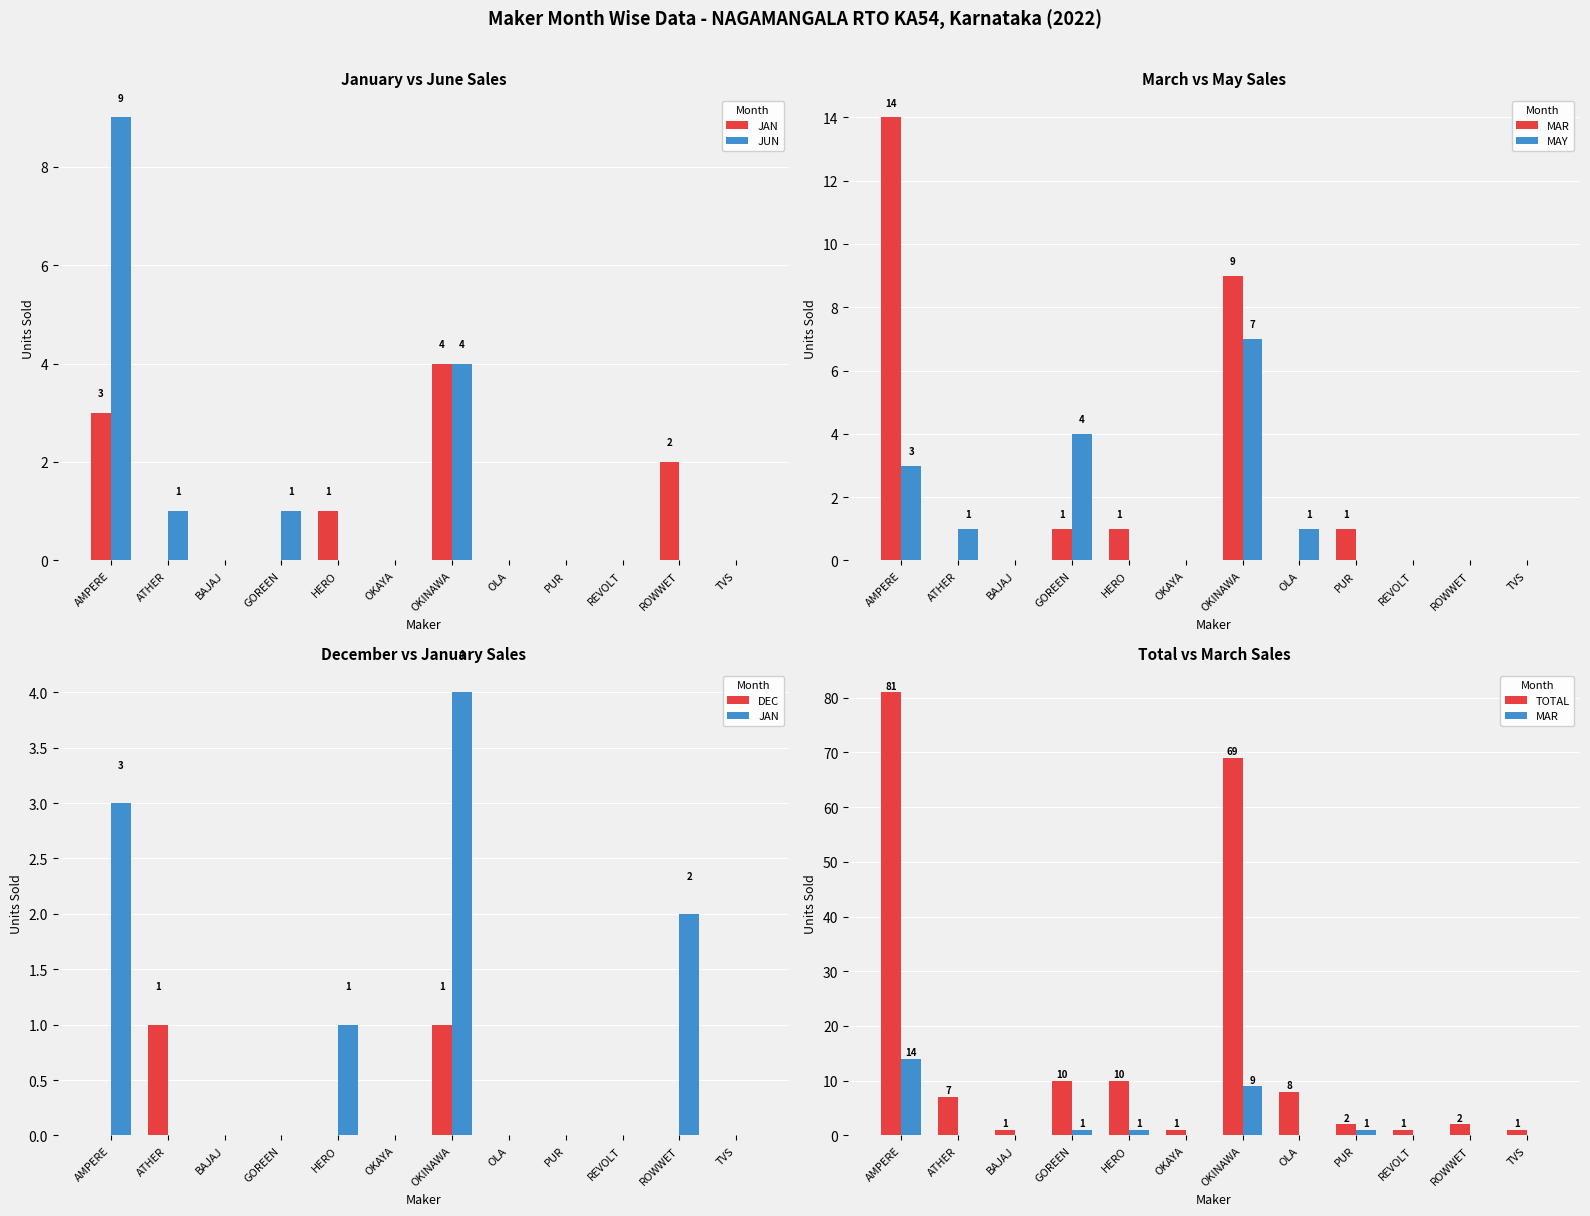

Which series has the largest total across all categories?

TOTAL